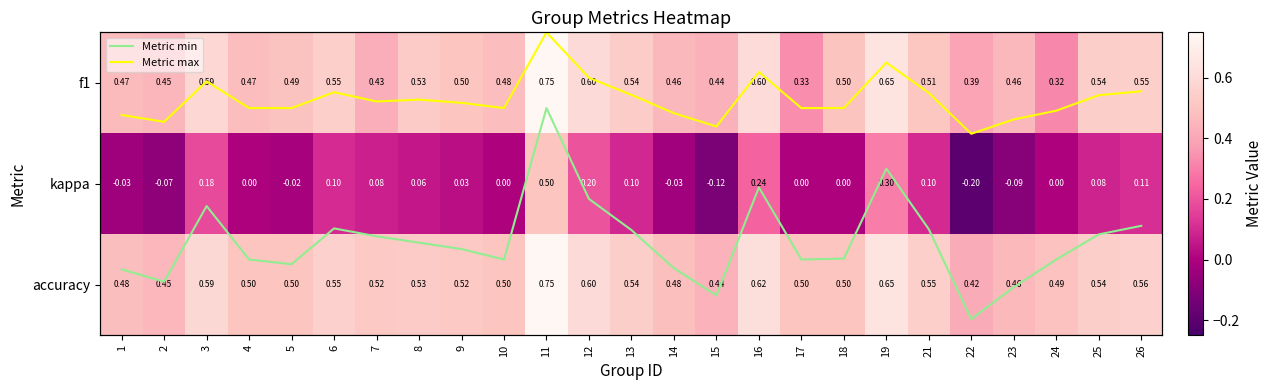

Is the value of kappa at 1 greater than the value of accuracy at 26?

No